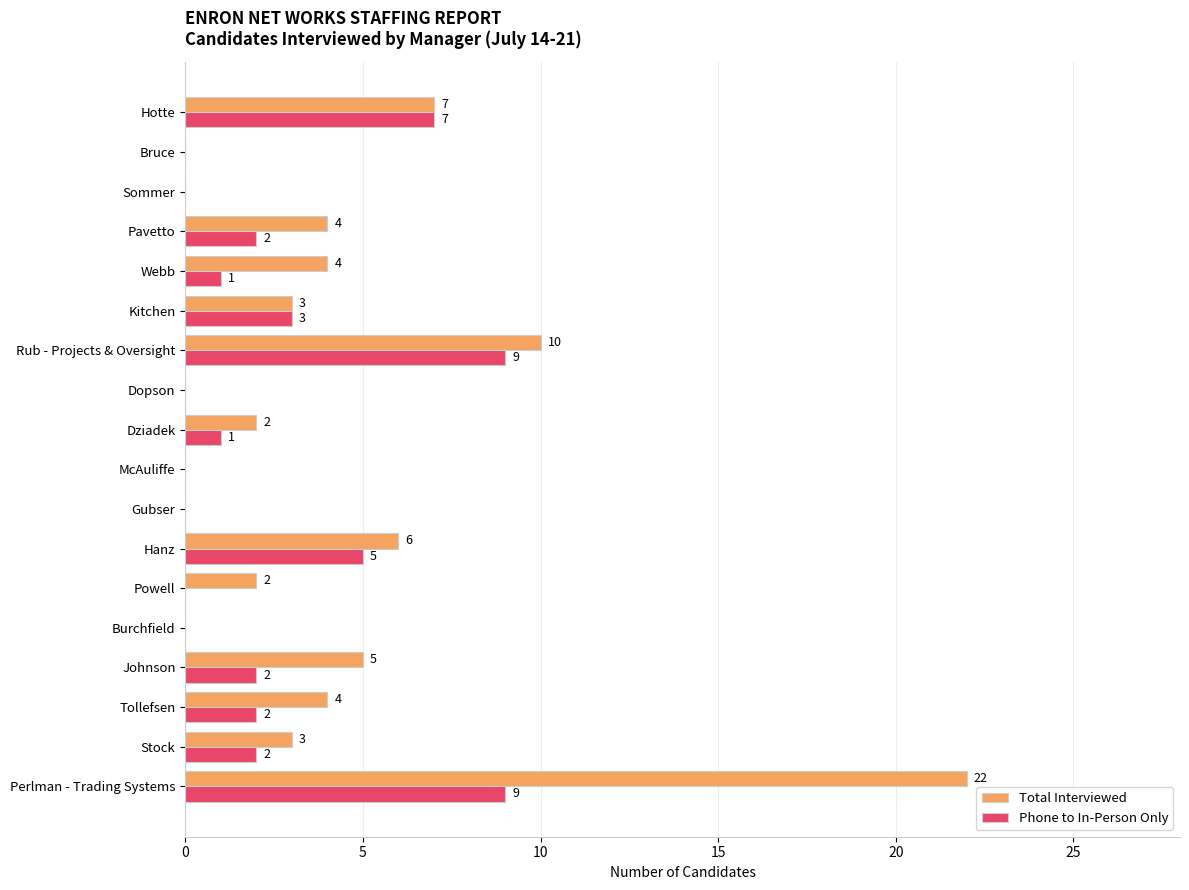

Is the value of Phone to In-Person Only at Bruce greater than the value of Total Interviewed at Hanz?

No